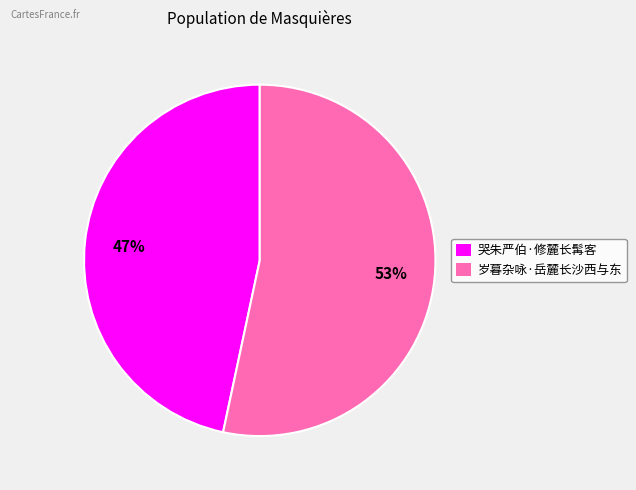

Does 岁暮杂咏·岳麓长沙西与东 account for over 50% of the chart?

Yes